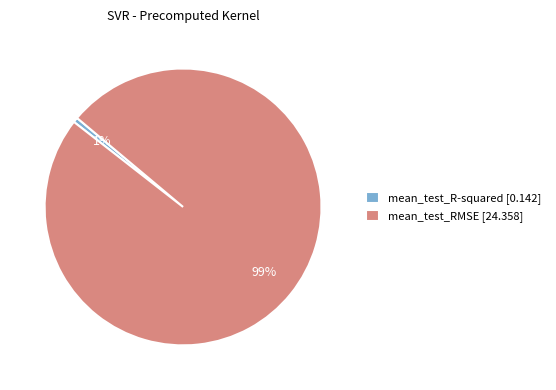

What percentage is the mean_test_R-squared slice, to the nearest percent?

1%